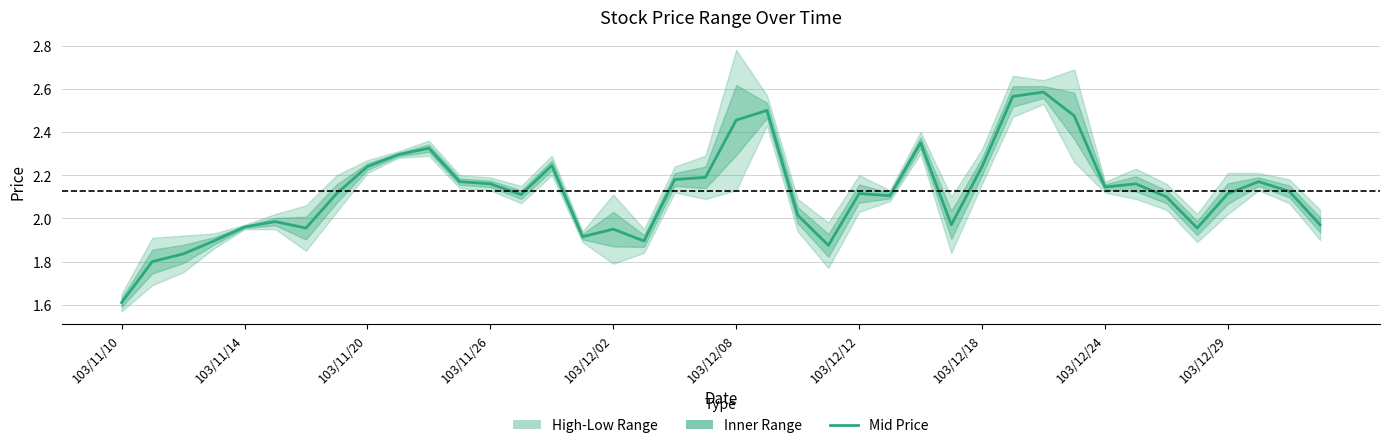

How many lines are shown in the chart?

1